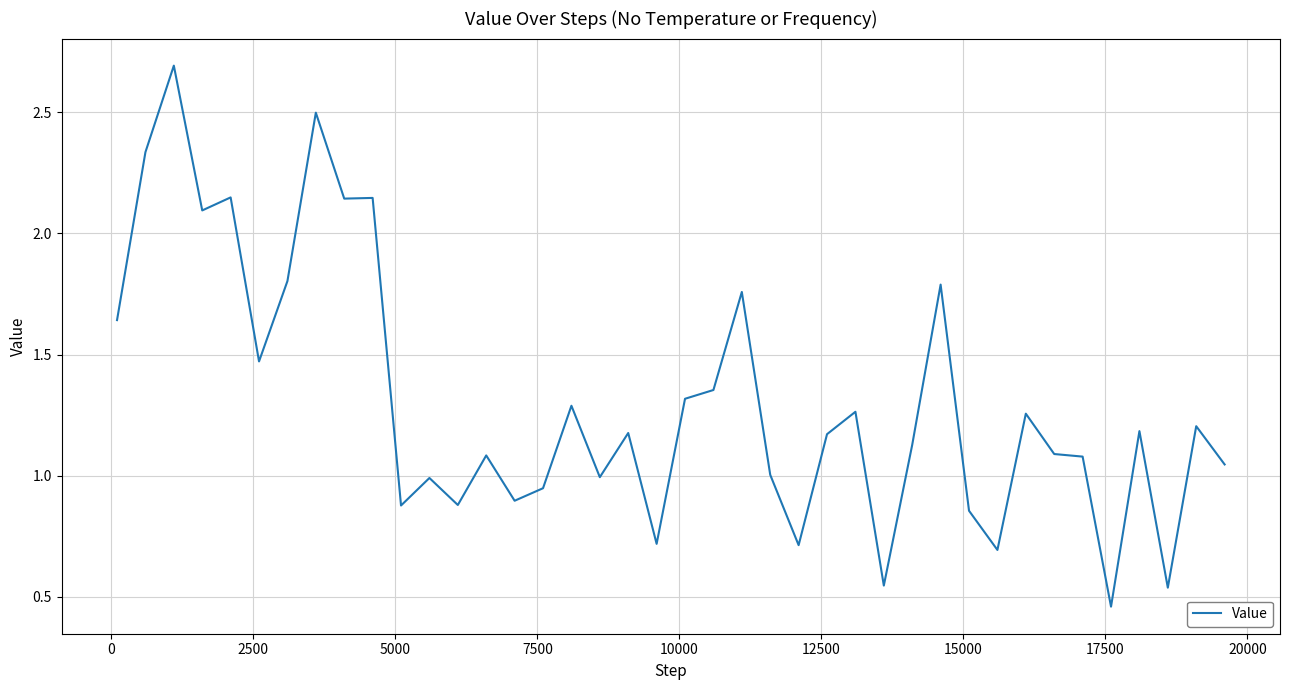

What is the greatest value displayed?

2.7